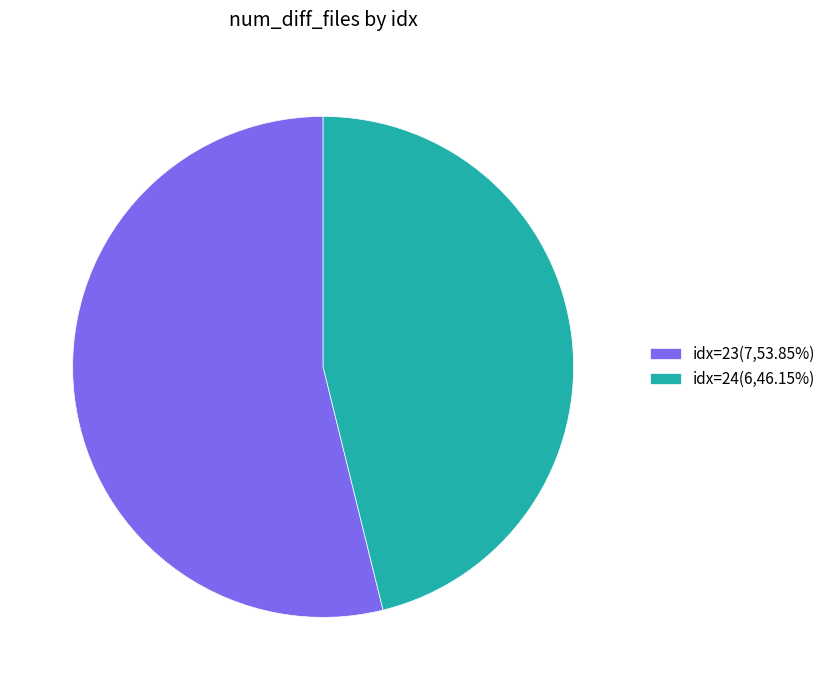

How many segments does this pie chart have?

2